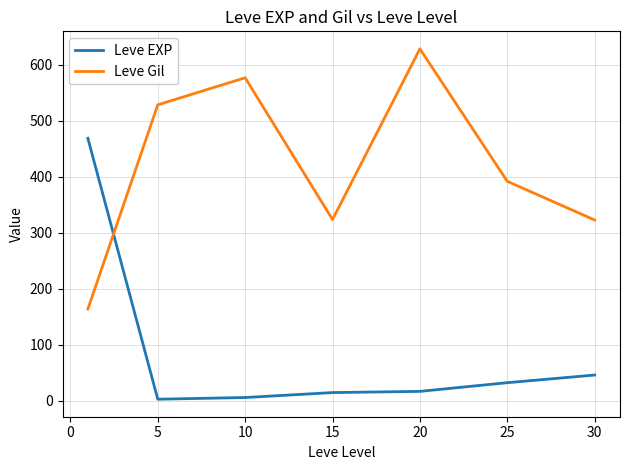

List the series in order of their overall mean, lowest first.

Leve EXP, Leve Gil